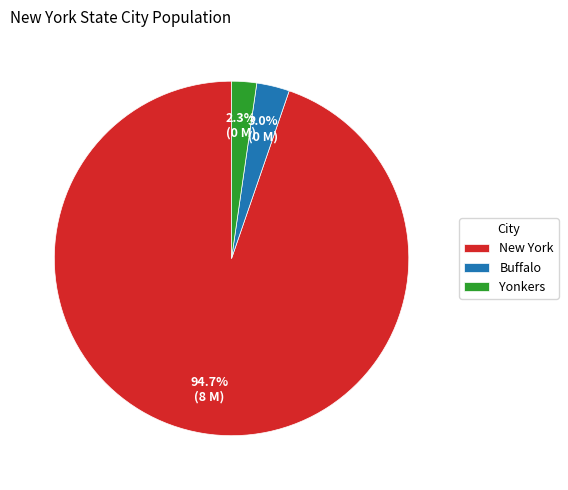

To the nearest percent, what percentage of the pie is Buffalo?

3%